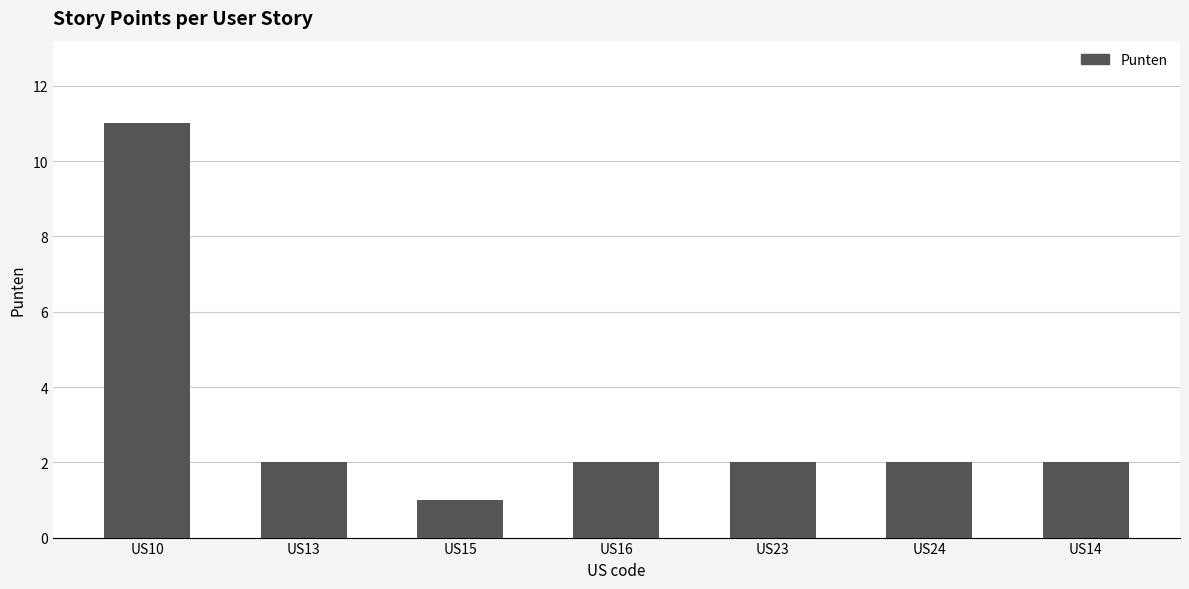

How many values are between 2 and 3?

5